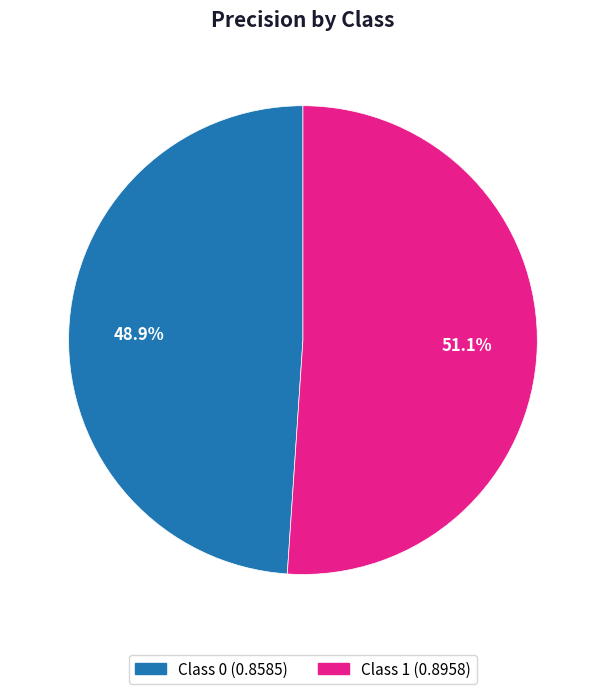

What is the smallest slice in the pie chart?

Class 0 (0.8585)